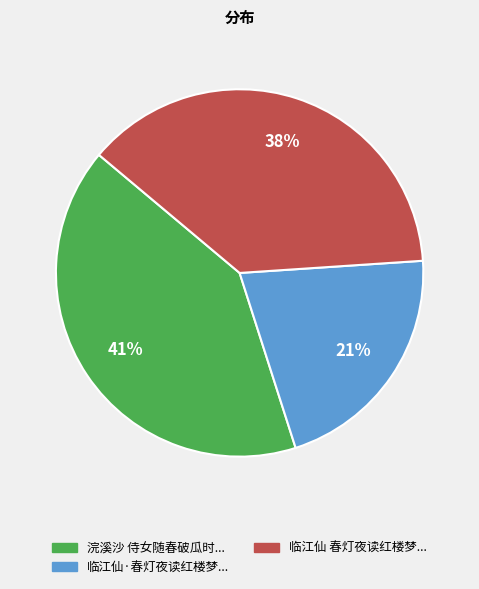

Is there any slice that represents more than half of the pie?

No